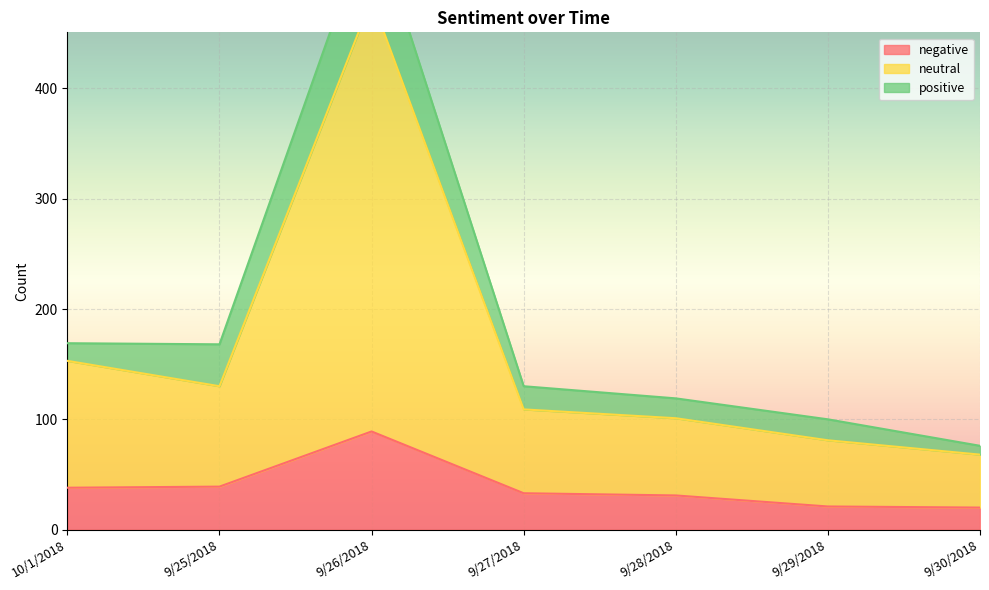

What is the label of the 4th point from the left?

9/27/2018